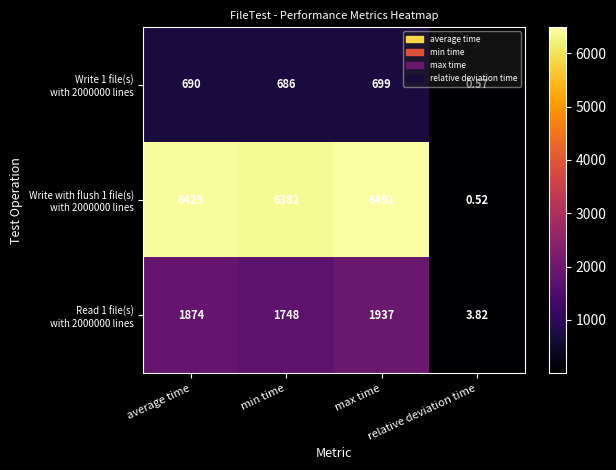

How many categories are shown in the chart?

4